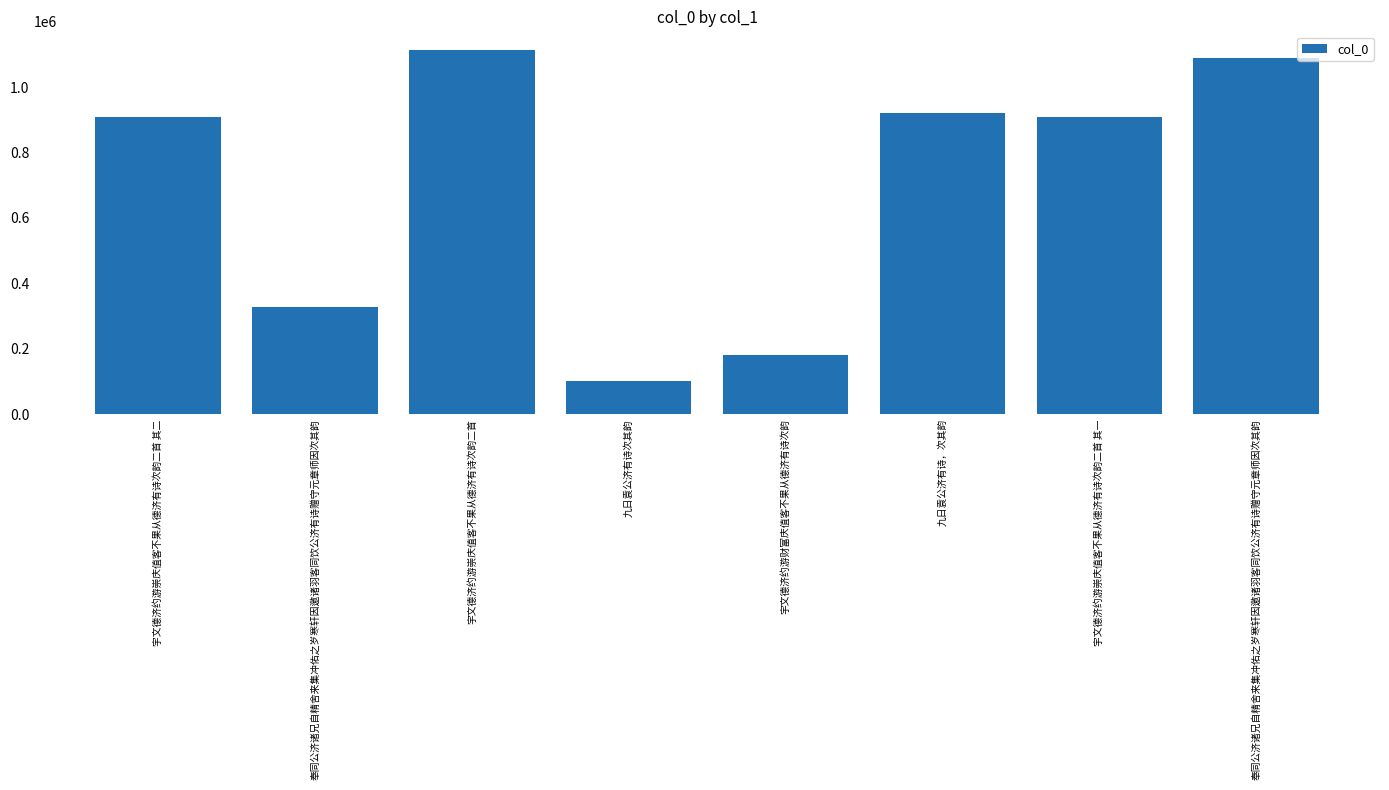

What is the maximum value shown in the chart?

1114536